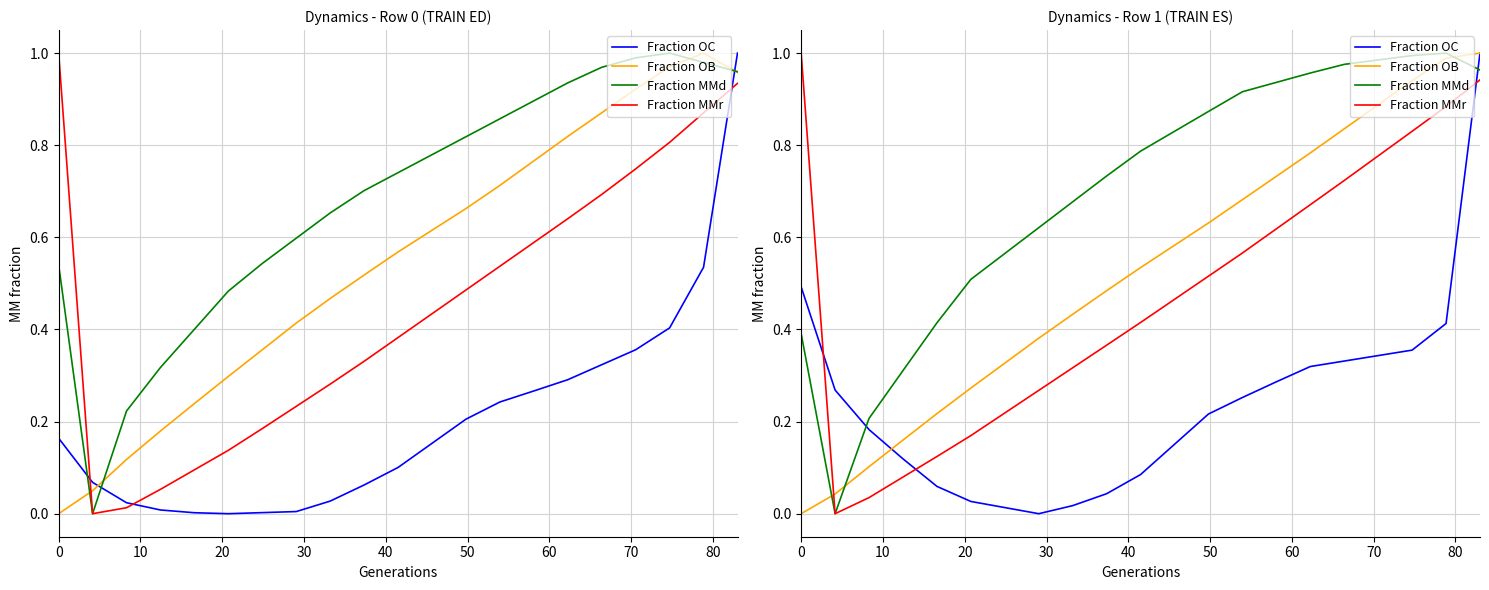

How many values in the Fraction MMr series exceed 0?

20